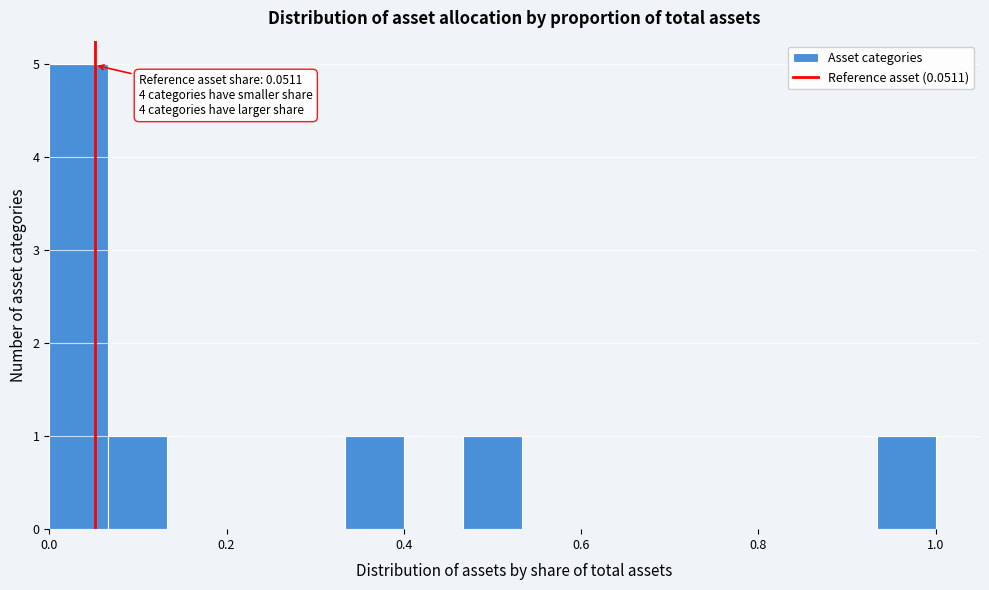

Around what value on the x-axis is the tallest bar? Give the approximate position of its centre, as read against the axis.

0.04